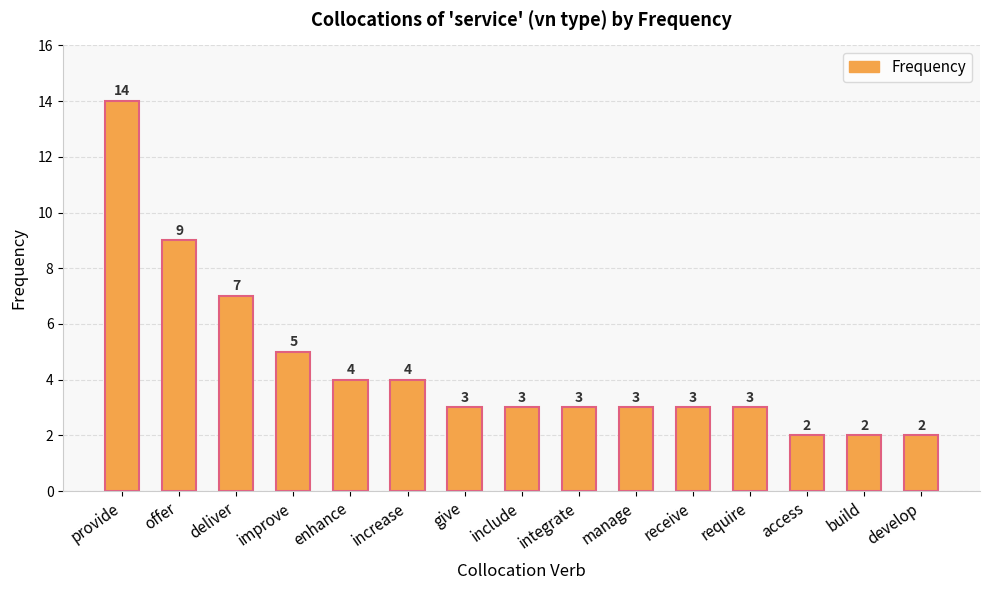

Which category has the highest value across all series?

provide